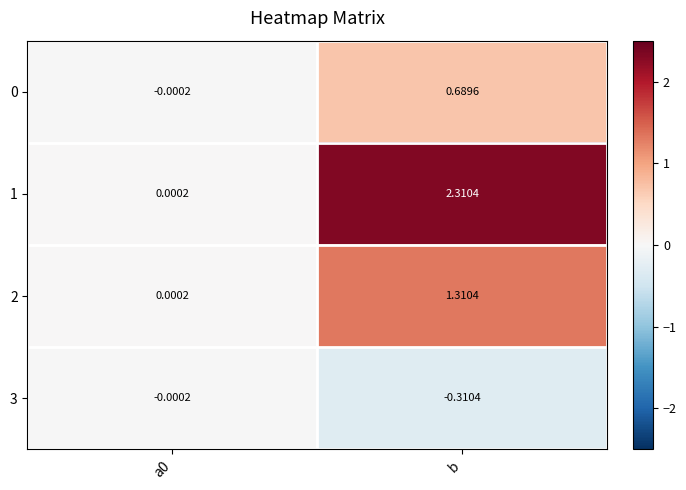

Where does the 0 series first go above 0?

b